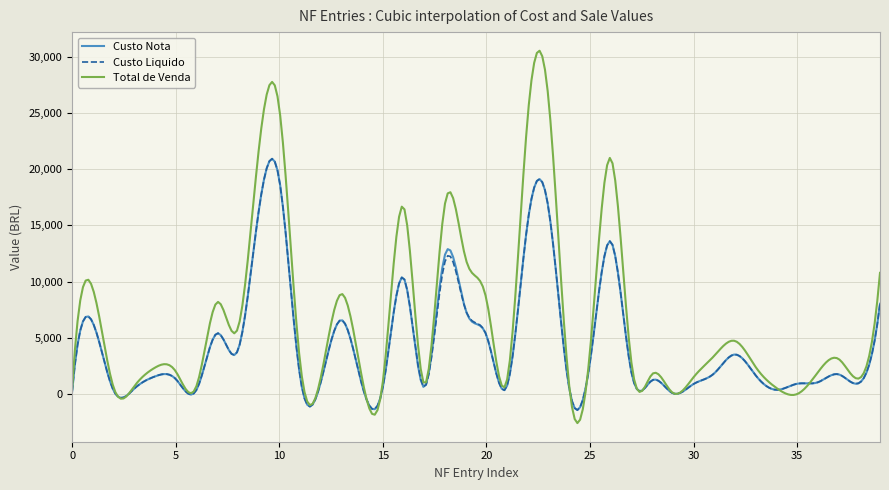

What is the maximum value shown in the chart?

30530.5